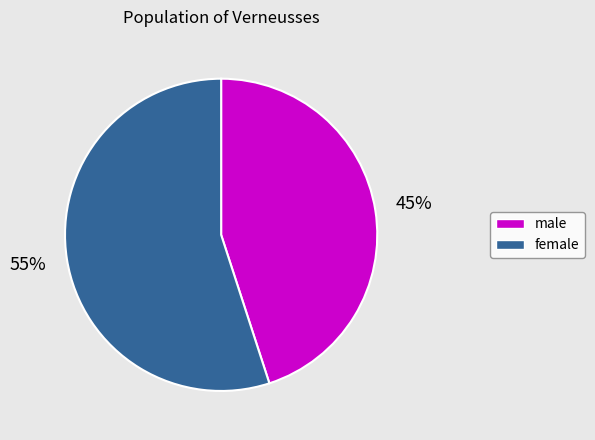

To the nearest percent, what is the combined percentage of male and female?

100%